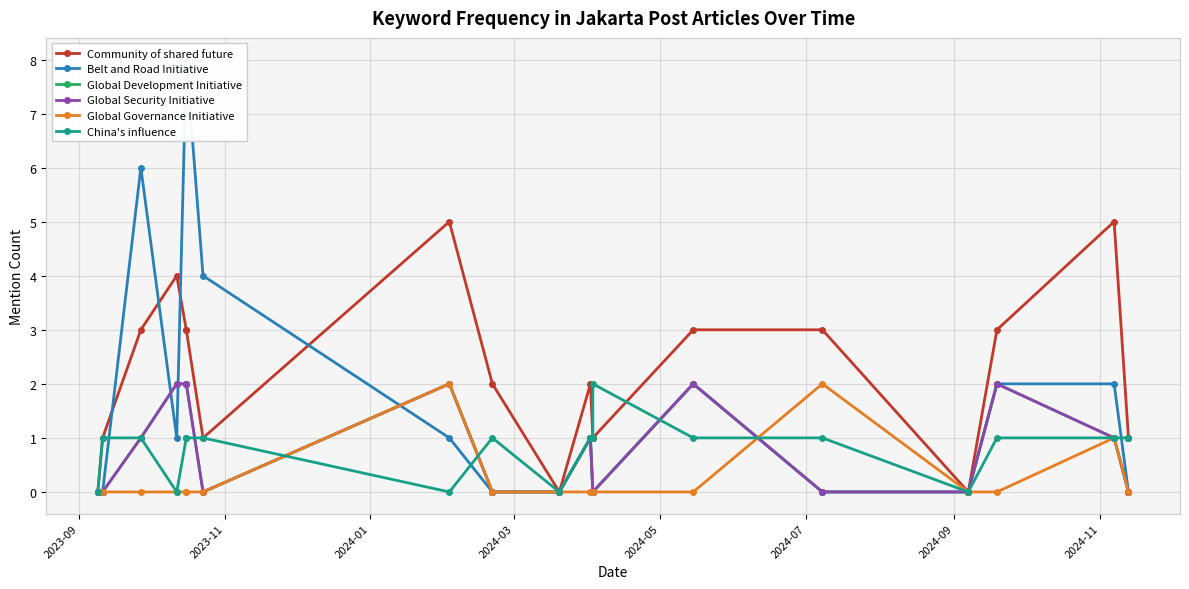

How many intersections are there between Belt and Road Initiative and Community of shared future?

4